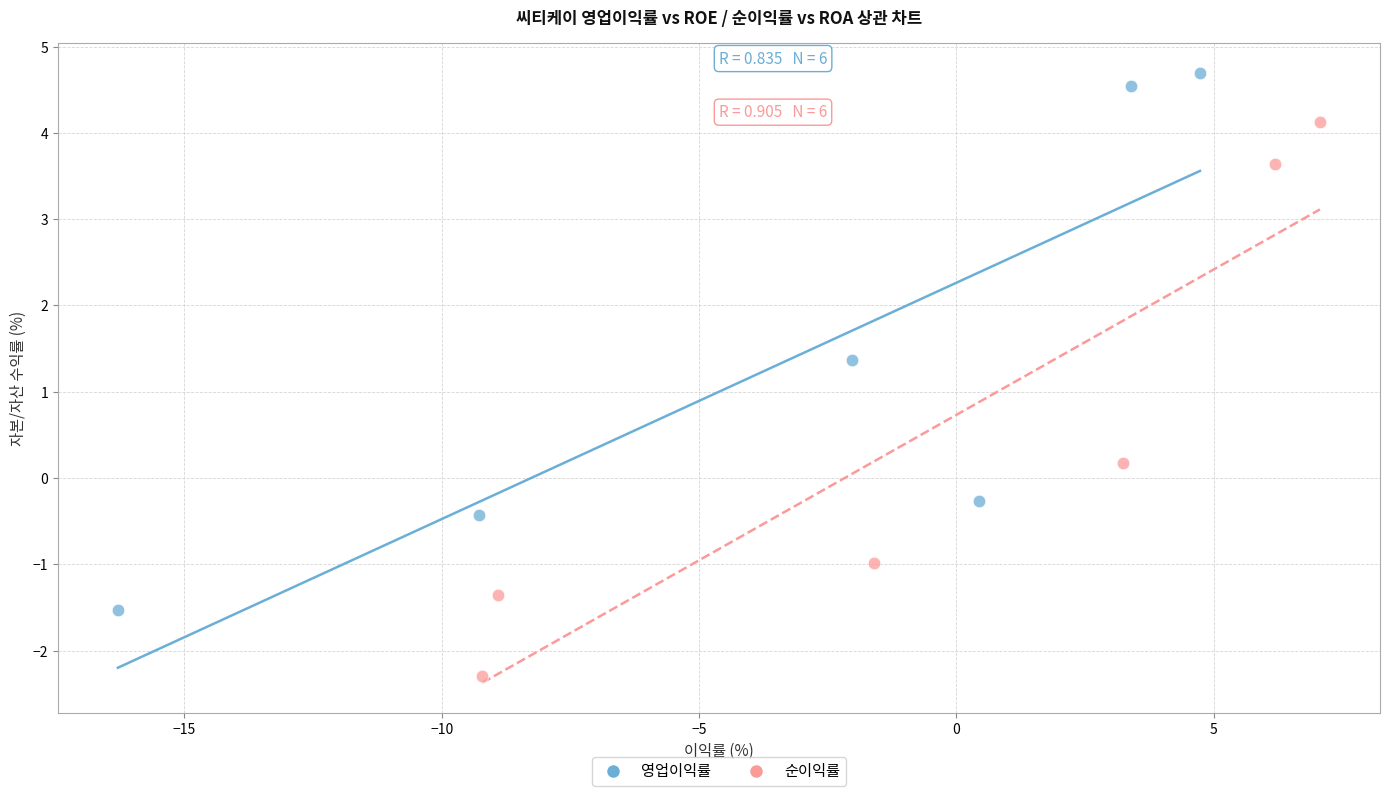

Which series has the largest Y range (max minus min)?

순이익률